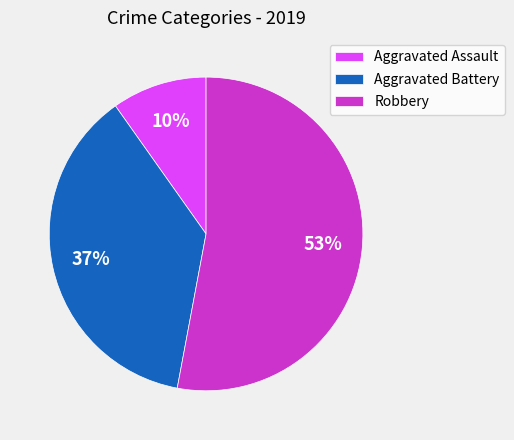

Do Aggravated Assault and Robbery together represent more than half of the pie?

Yes